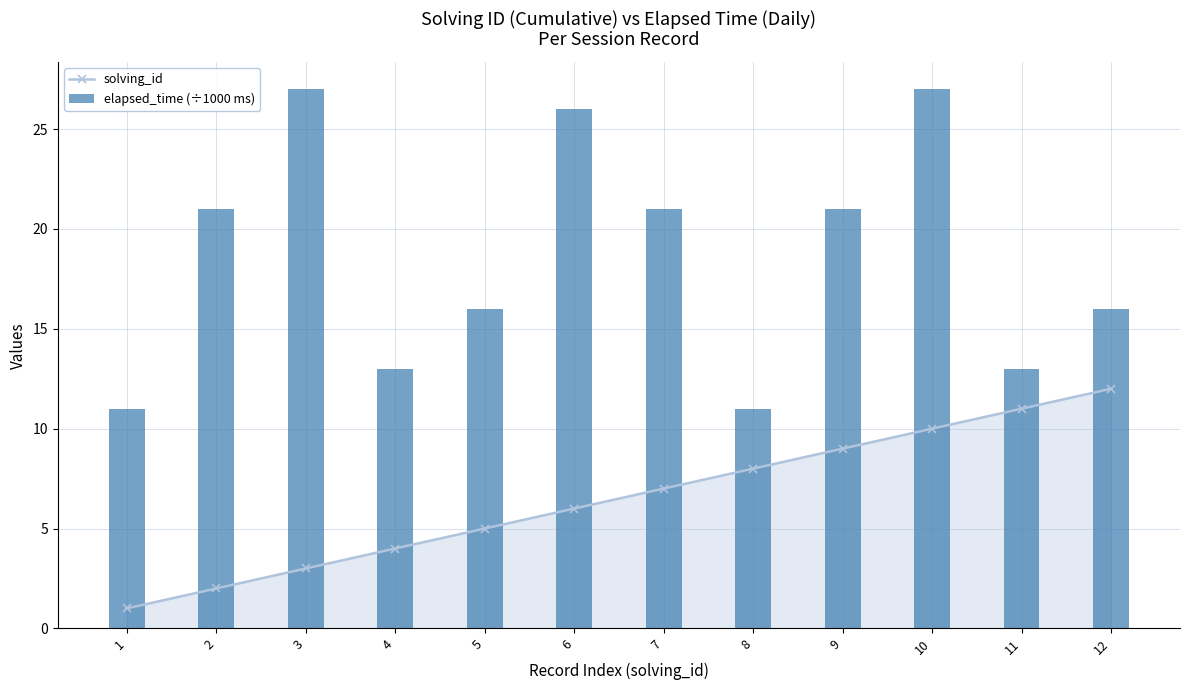

What is the highest value of the solving_id series?

12